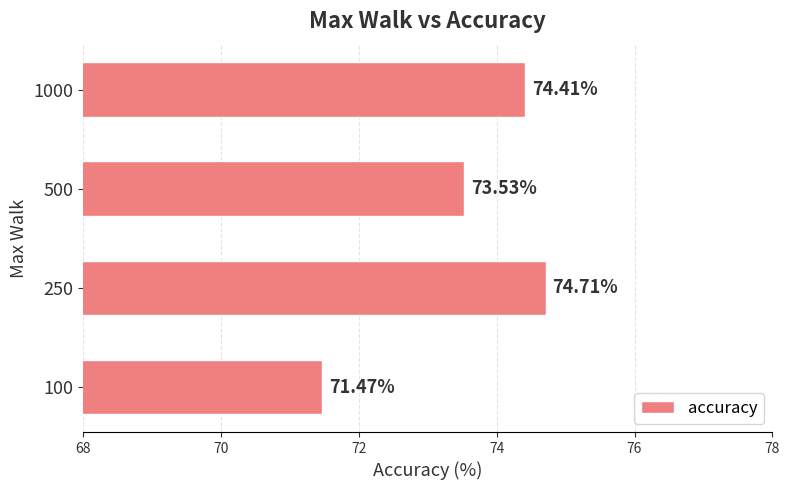

What is the average value?

73.5